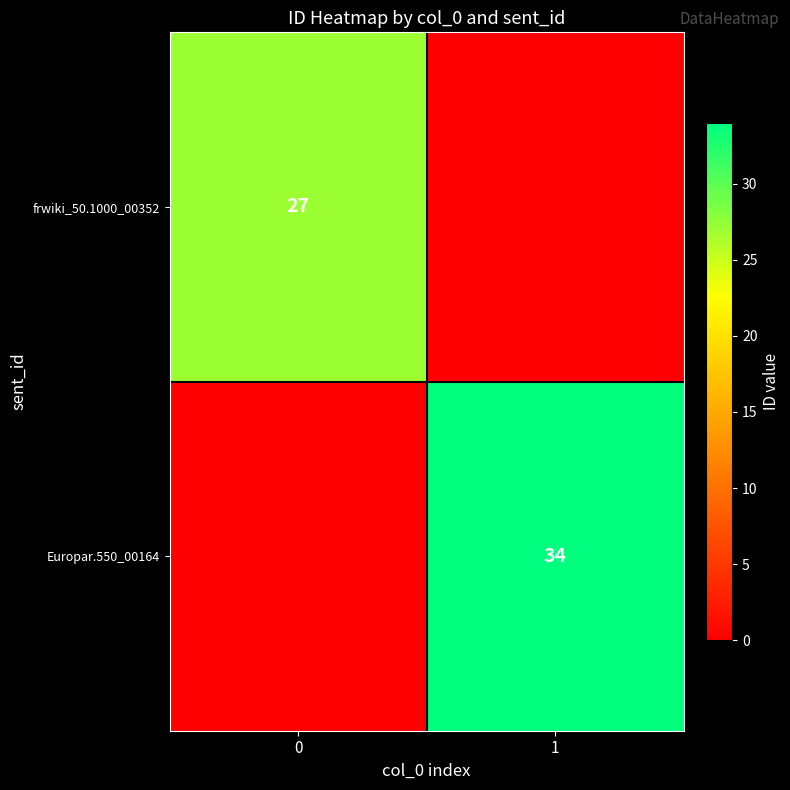

The frwiki_50.1000_00352 series shows 16 at 0. True or false?

False